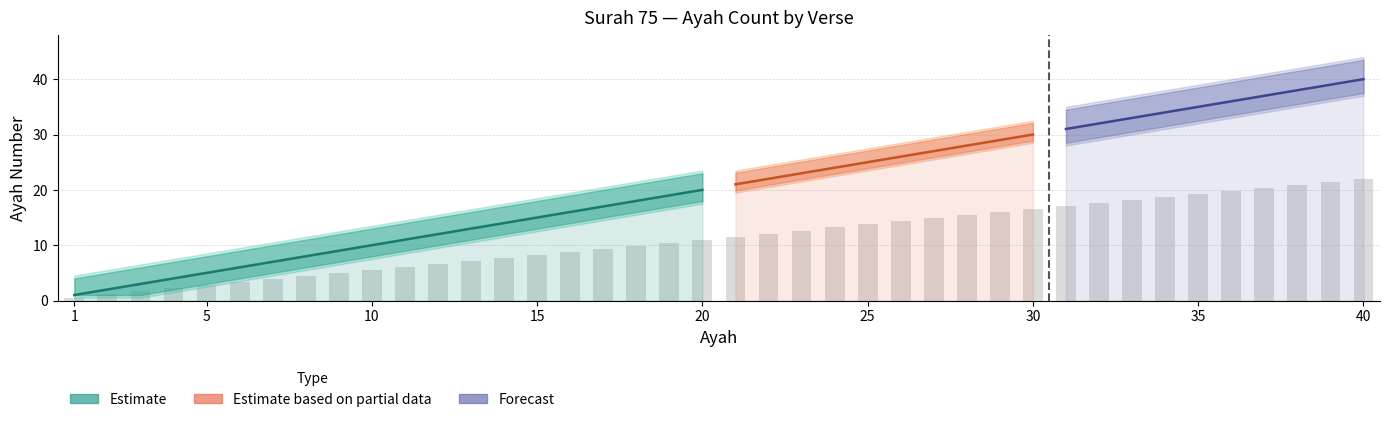

Where does the data first go above 11?

21